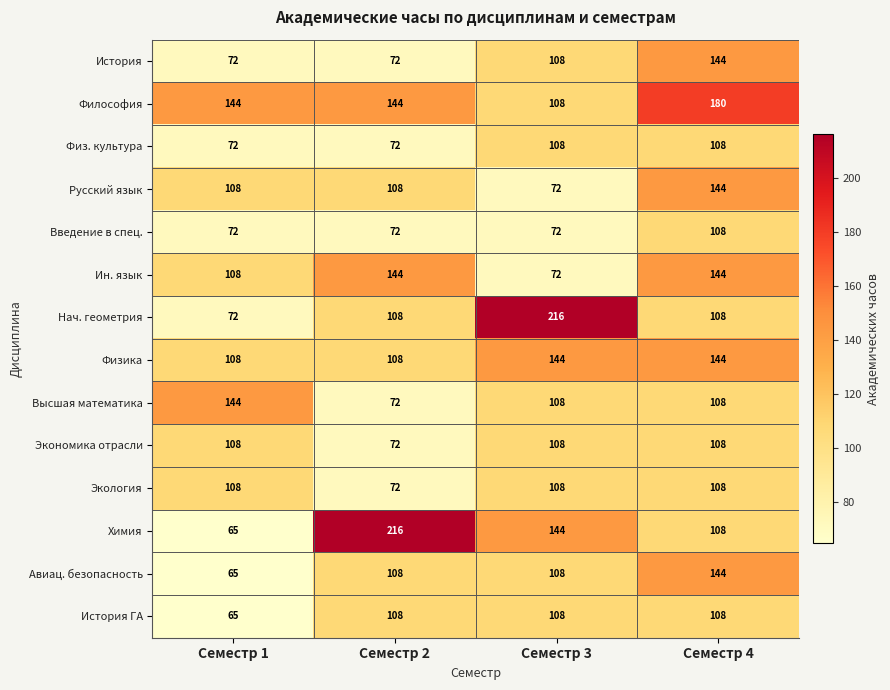

At which label does Высшая математика reach its minimum?

Семестр 2